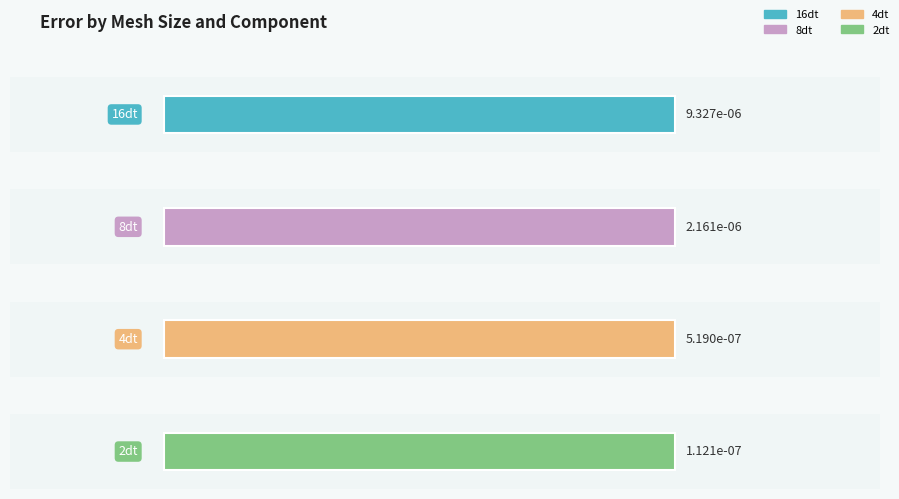

How many series are shown in this chart?

4